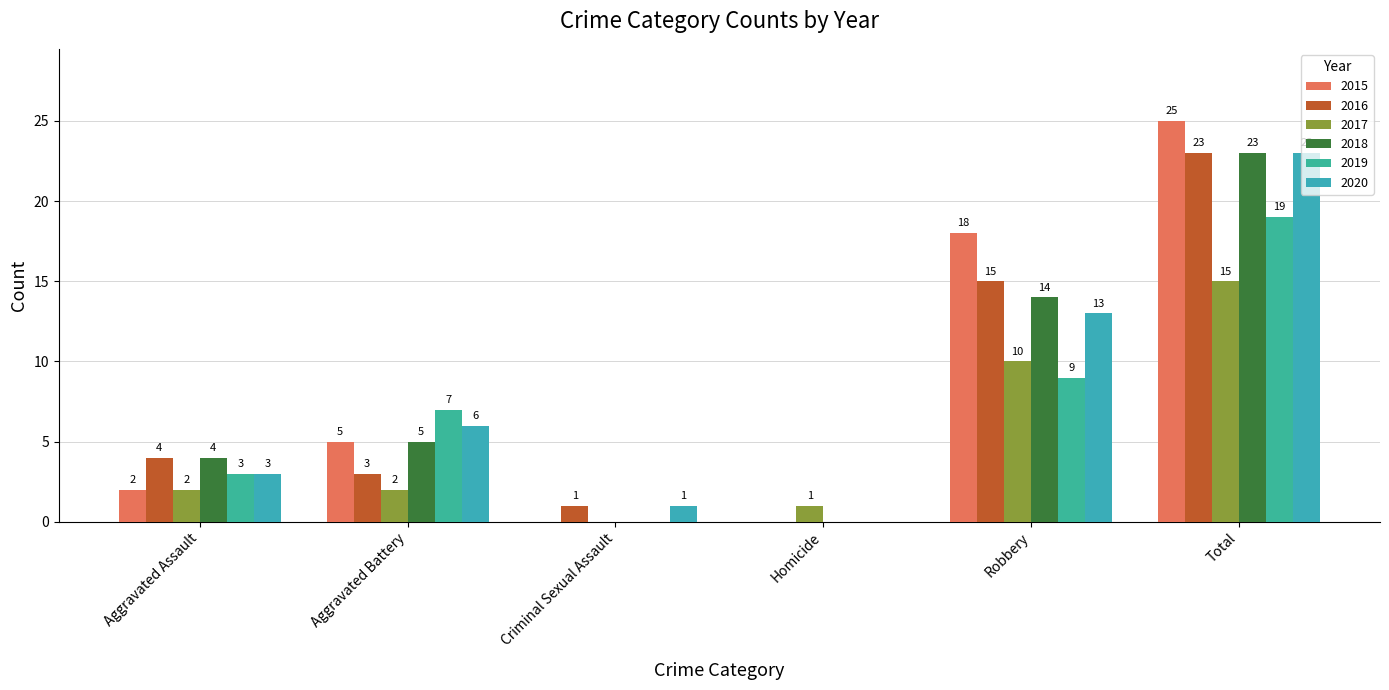

Reading left to right, what are all the values shown in this chart?

2015: 2	5	0	0	18	25
2016: 4	3	1	0	15	23
2017: 2	2	0	1	10	15
2018: 4	5	0	0	14	23
2019: 3	7	0	0	9	19
2020: 3	6	1	0	13	23